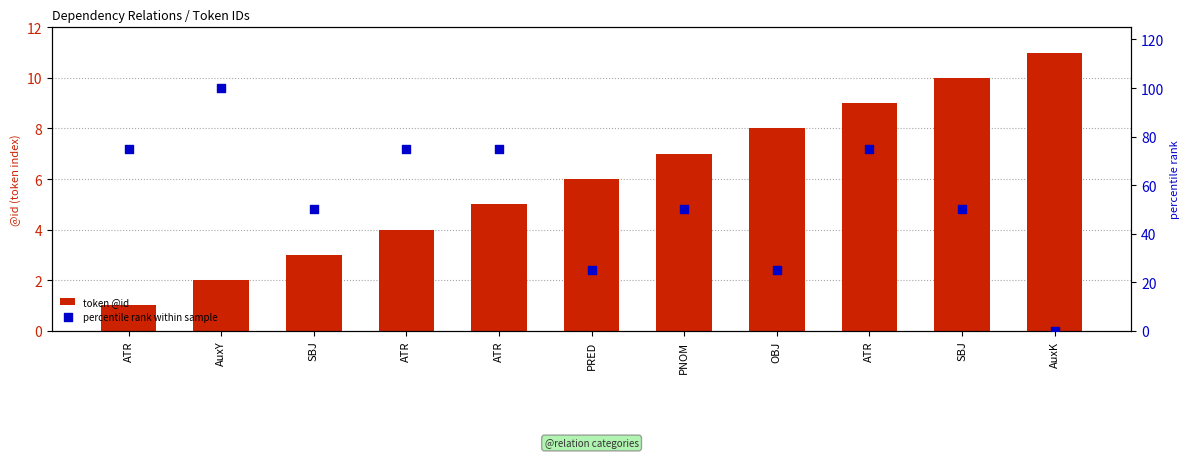

Is the value of token @id at SBJ greater than the value of percentile rank within sample at ATR?

No